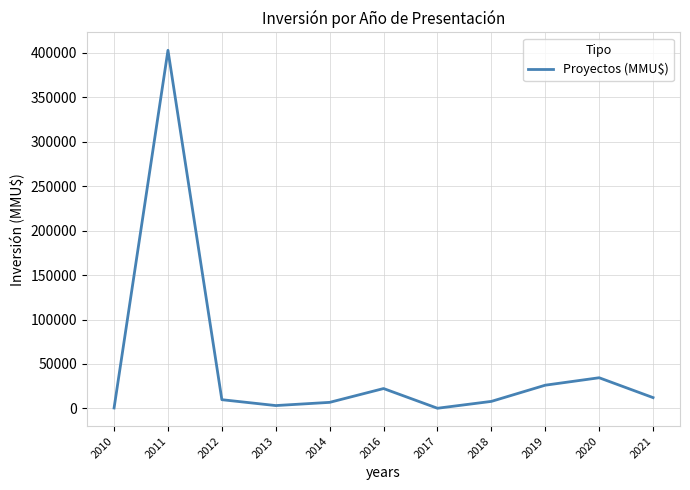

Read the value at 2018, to the nearest 10.

7840